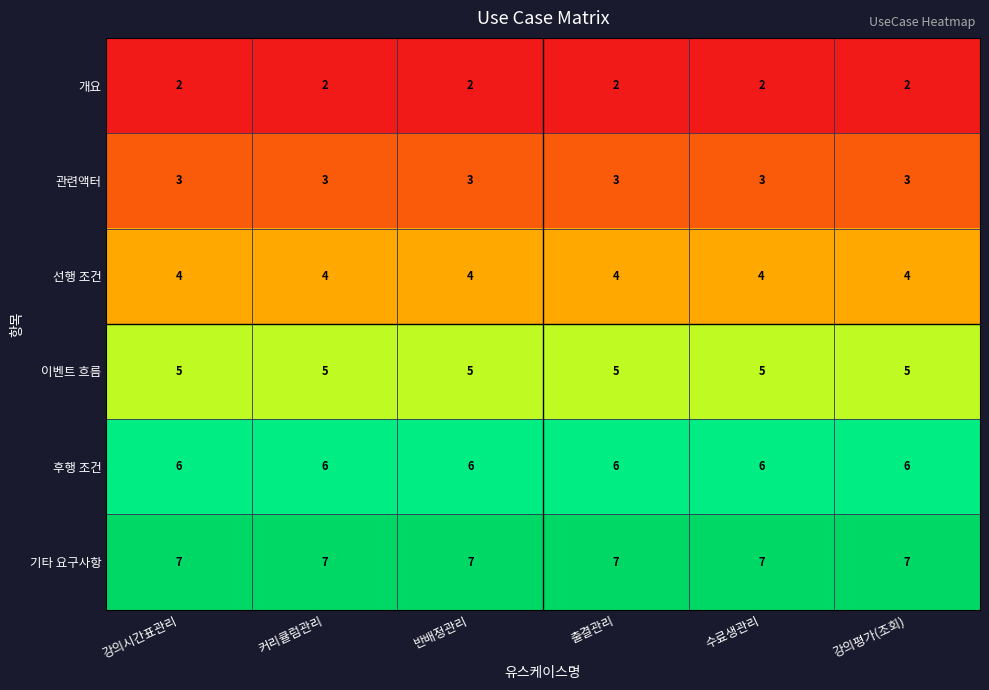

What is the approximate value of 기타 요구사항 at 강의시간표관리?

7